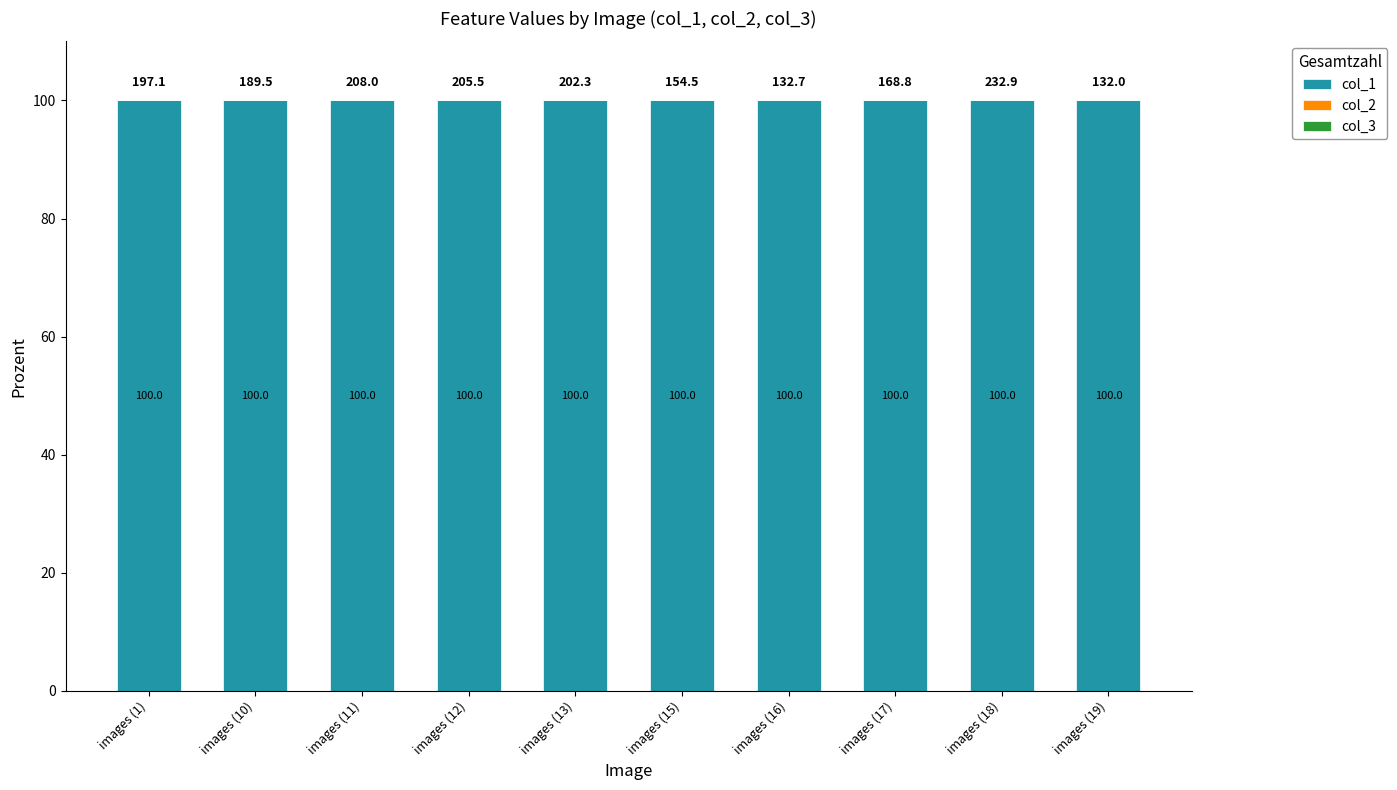

What is the sum of the col_1 values at images (18) and images (17)?

200.0